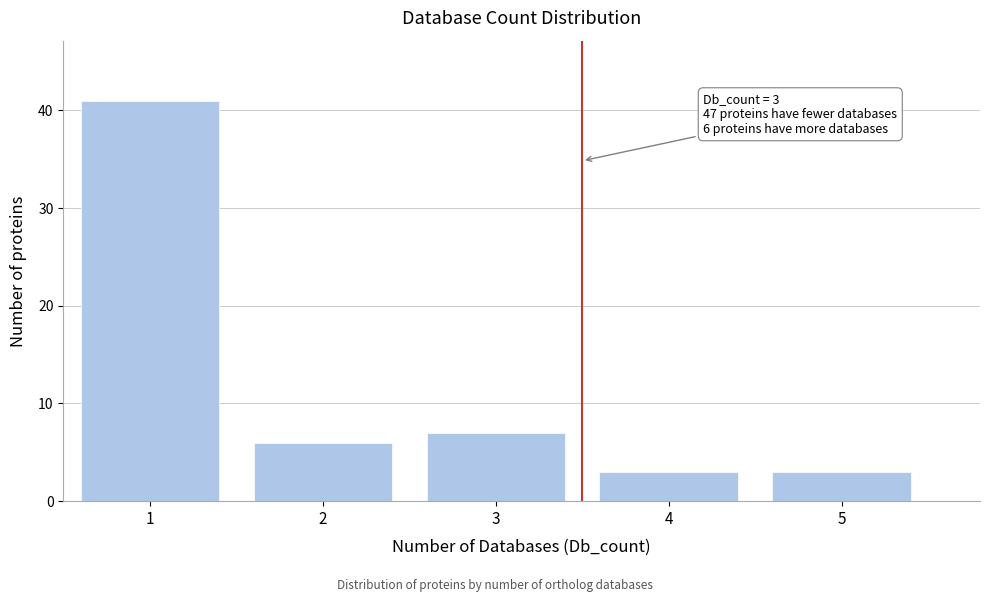

Reading left to right, extract all data points from this chart.

1=41	2=6	3=7	4=3	5=3